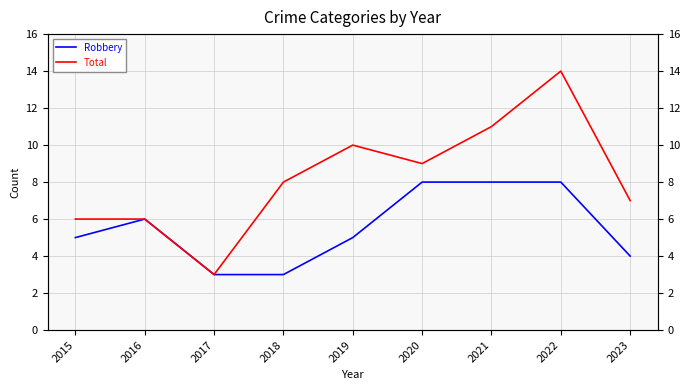

Does the chart display data point markers on the line(s)?

No